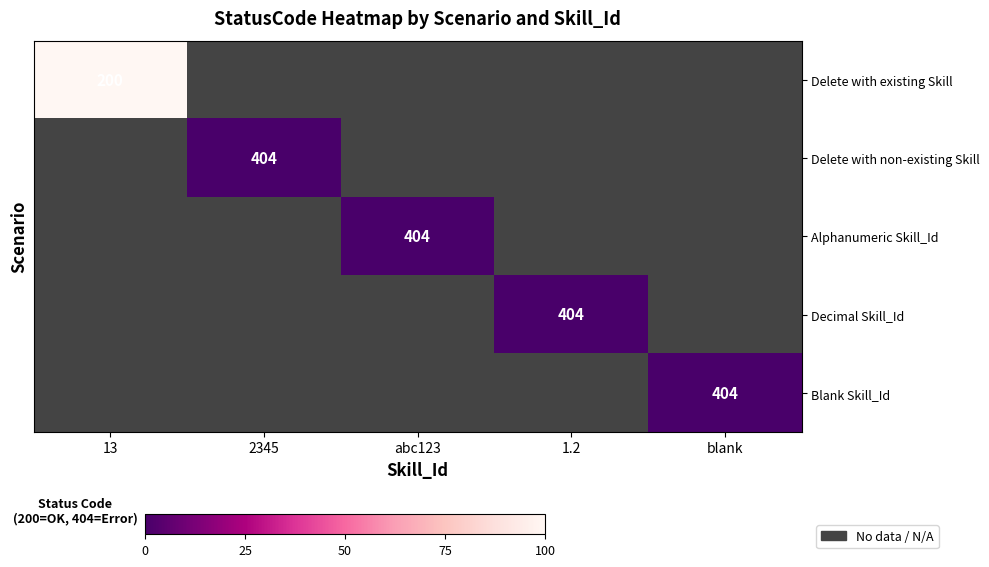

At 2345, list the series in order from largest to smallest.

Delete with existing Skill, Delete with non-existing Skill, Alphanumeric Skill_Id, Decimal Skill_Id, Blank Skill_Id